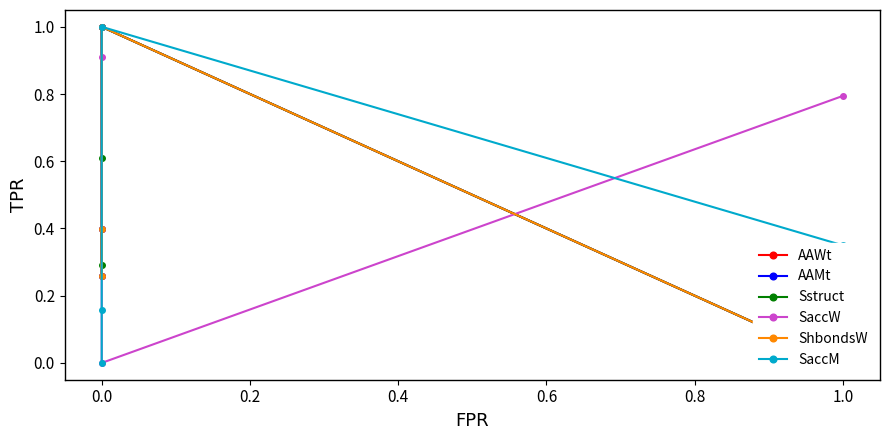

Is it true that SaccW equals 1.0 at 0.0?

True